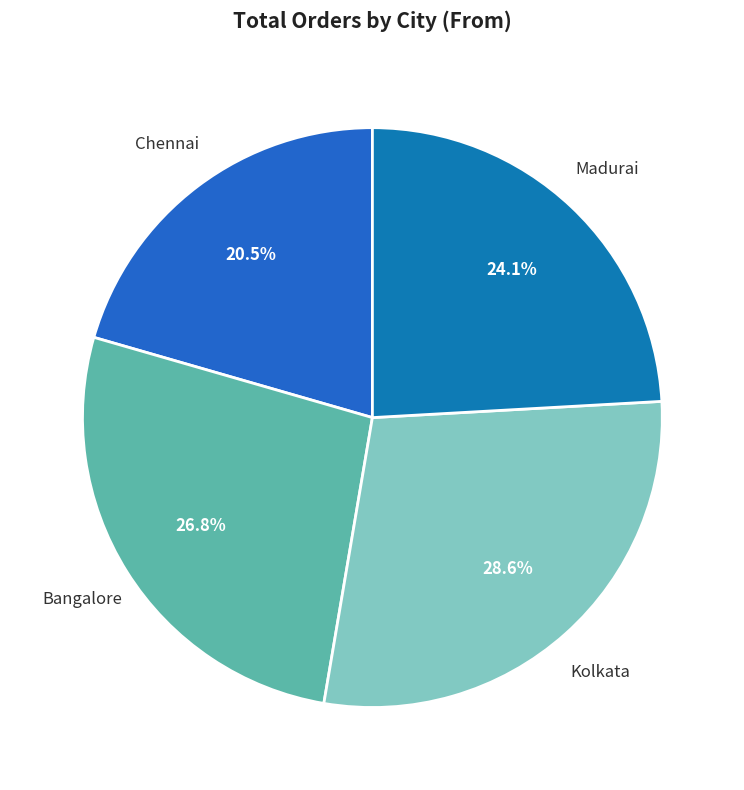

Is there a majority slice in this chart?

No